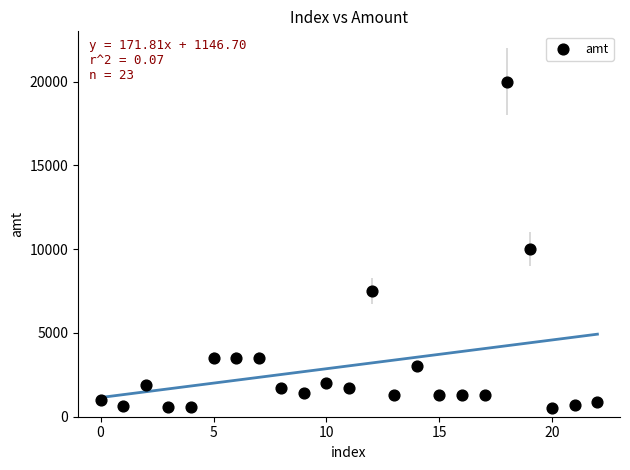

What is the range of Y values (max minus min)?

19500